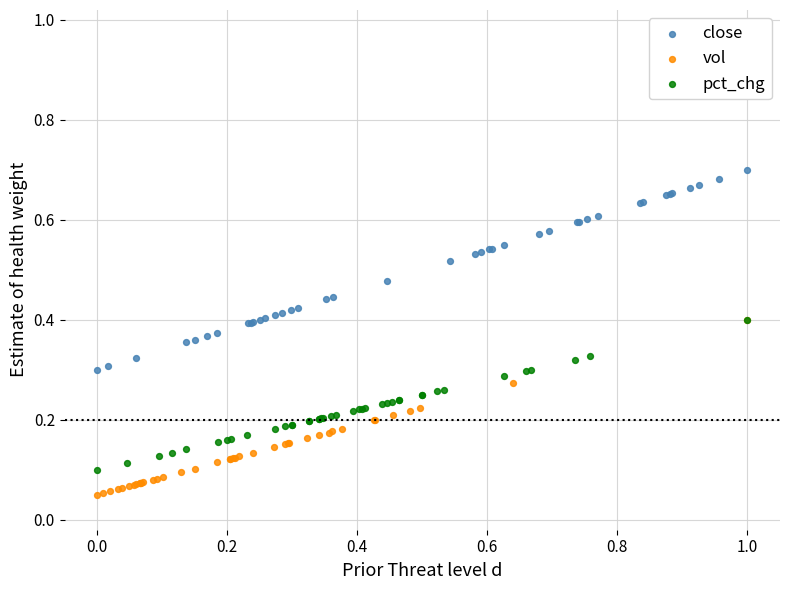

Which series reaches the maximum Y coordinate?

close